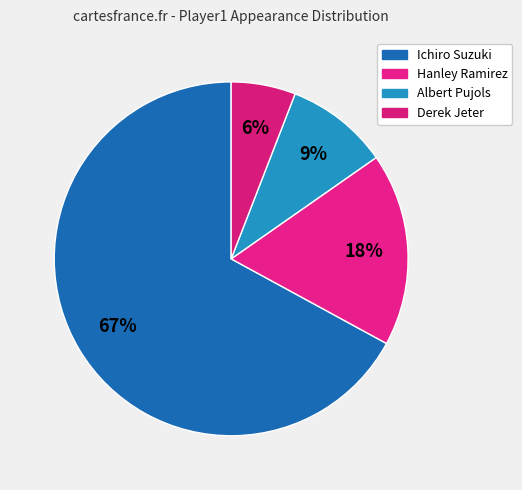

How many segments does this pie chart have?

4